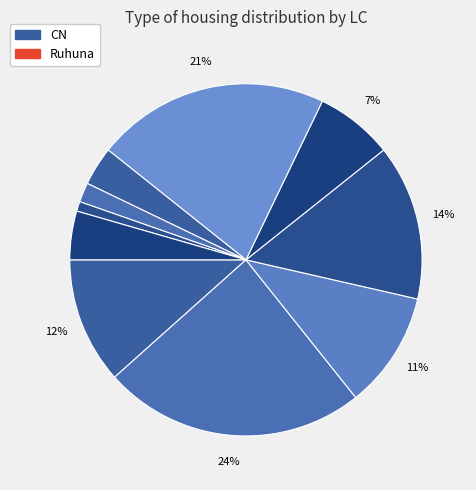

How many slices are in this pie chart?

10